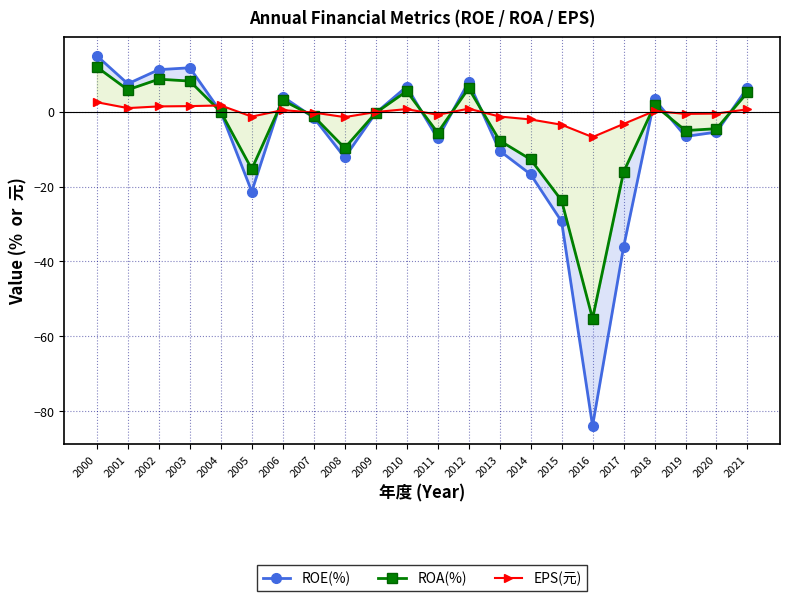

Which series ends up on top after the final intersection of EPS(元) and ROA(%)?

ROA(%)